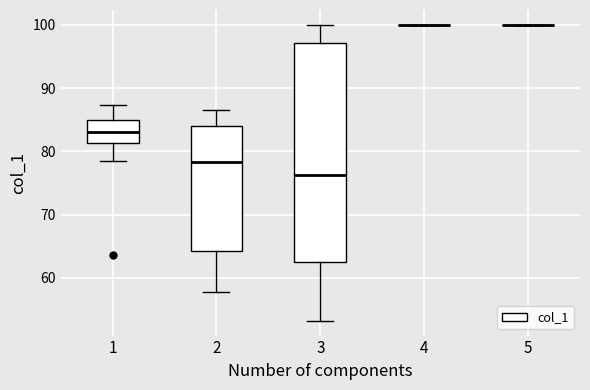

Which box is the tallest, from its lower edge to its upper edge?

3